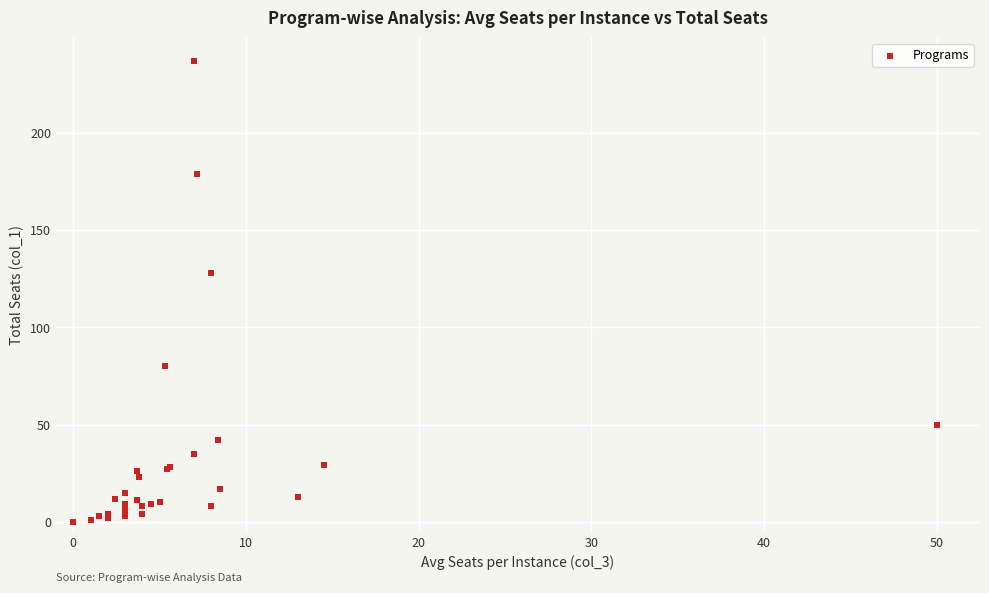

What Y value in the scatter plot is closest to 118?

128